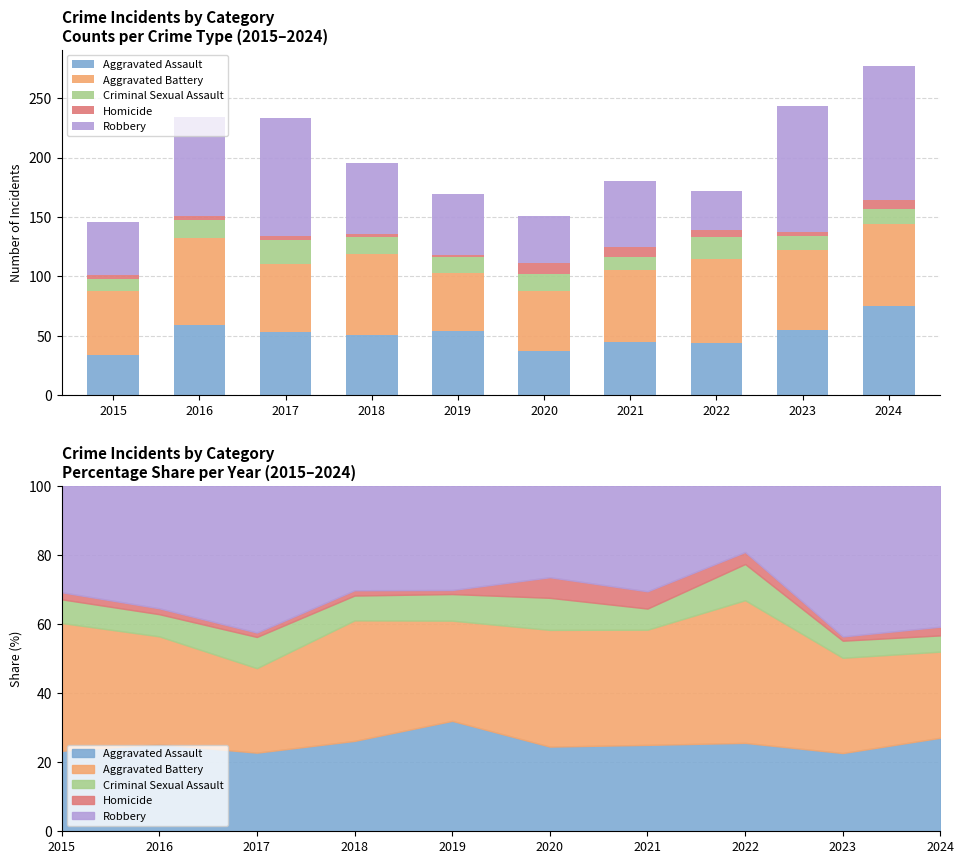

Does the chart contain any negative values?

No